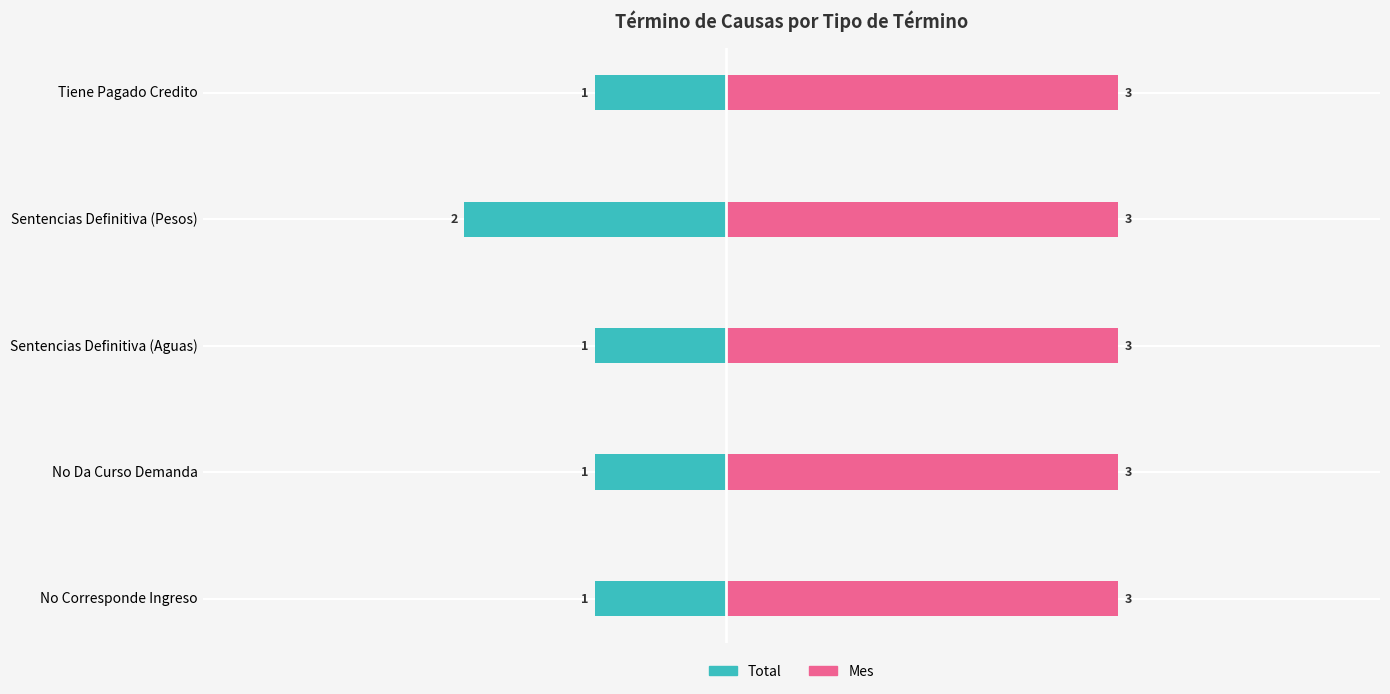

The value of Total at No Da Curso Demanda is -1.0. True or false?

True